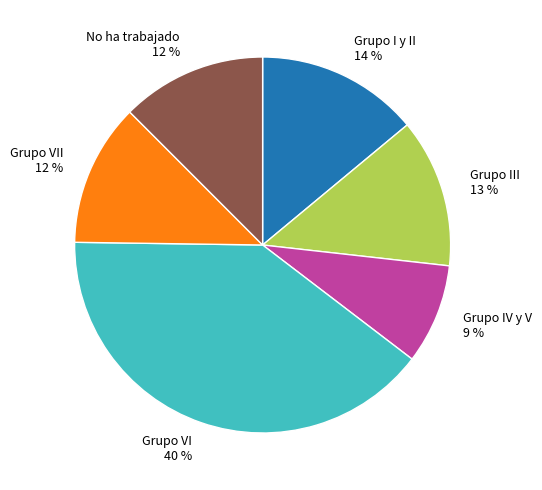

Which category has the smallest portion of the pie?

Grupo IV y V